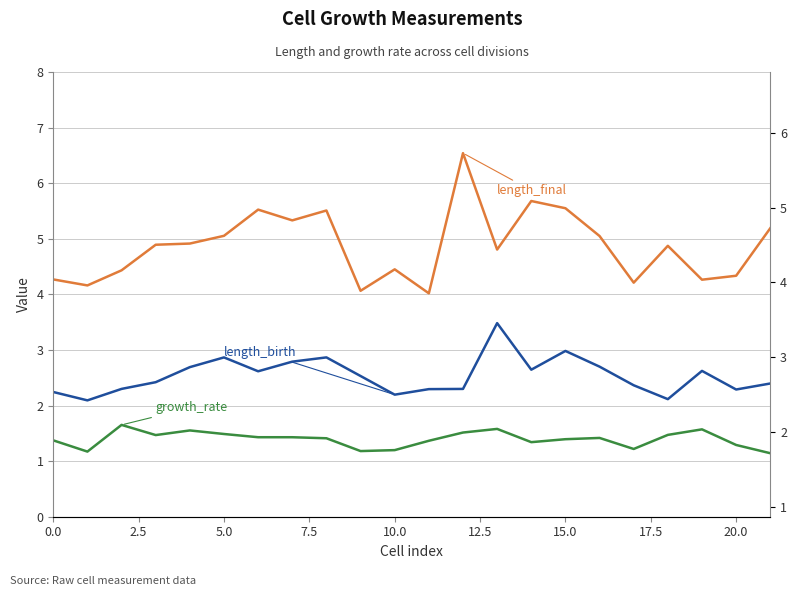

True or false: growth_rate and length_birth cross at least once.

False